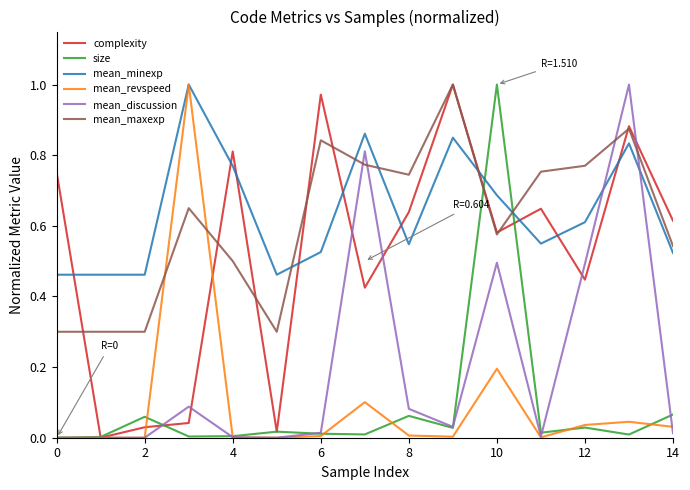

What is the lowest value of the mean_maxexp series?

0.3